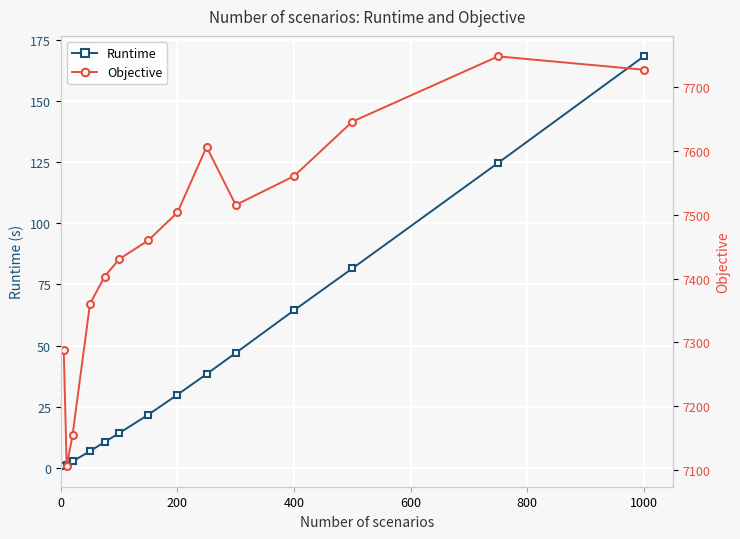

Which series has the largest total across all categories?

Objective